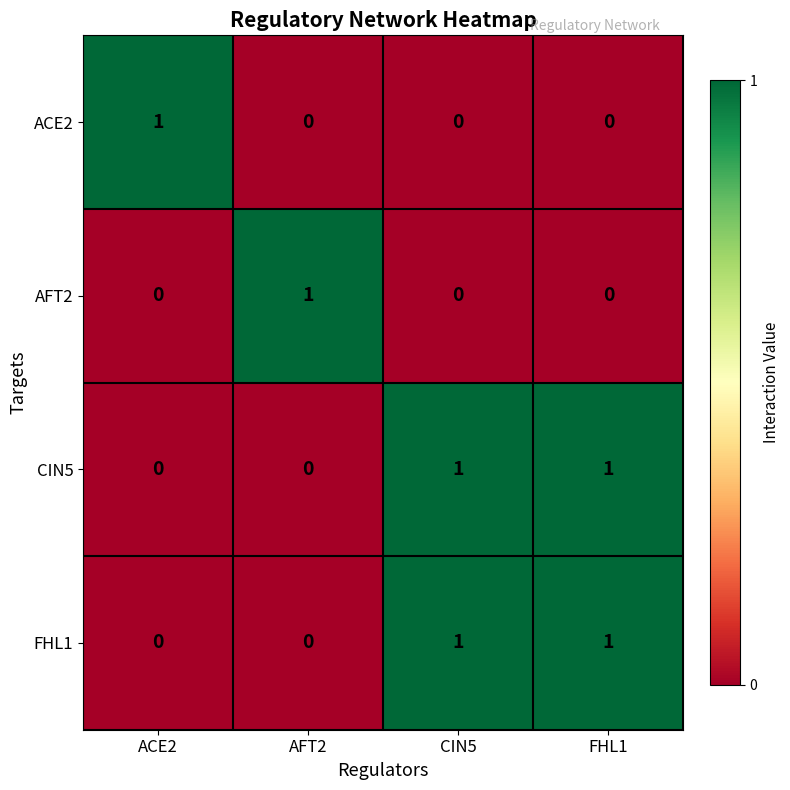

How many values in AFT2 are above zero?

1